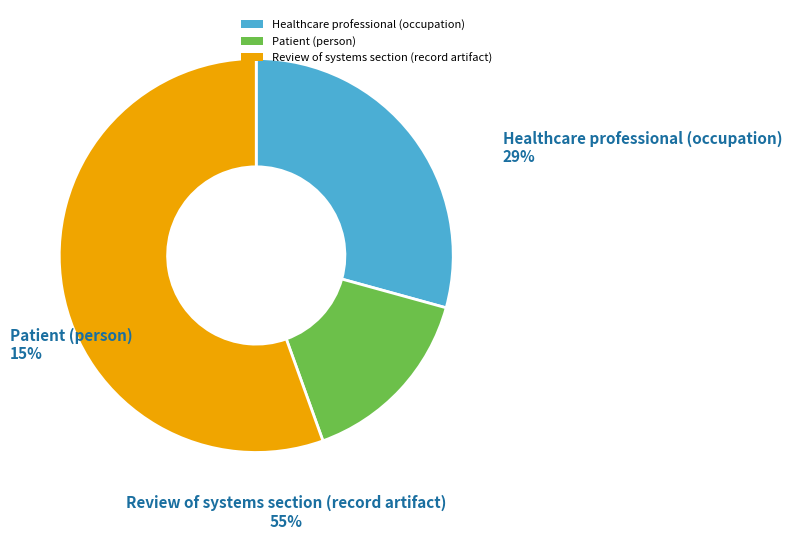

Which slice is the smallest?

Patient (person)